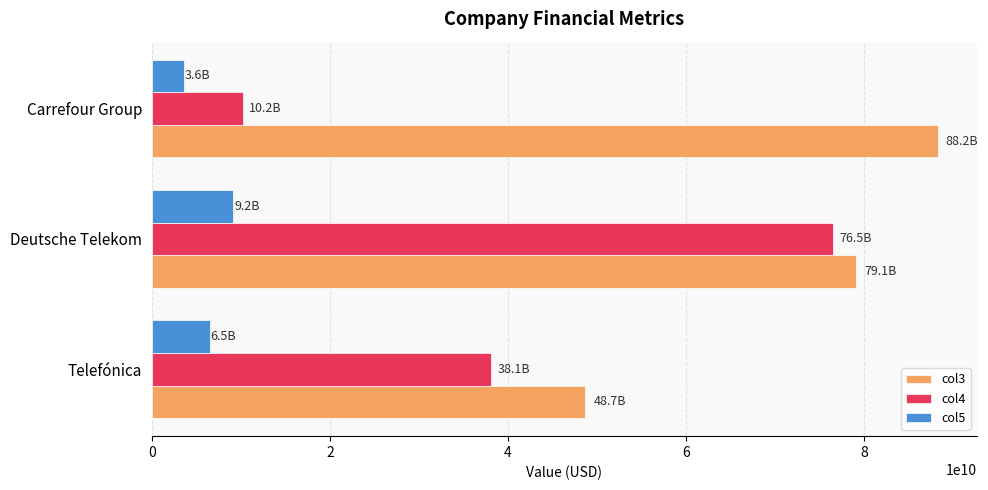

At which category is the sum across all series the highest?

Deutsche Telekom